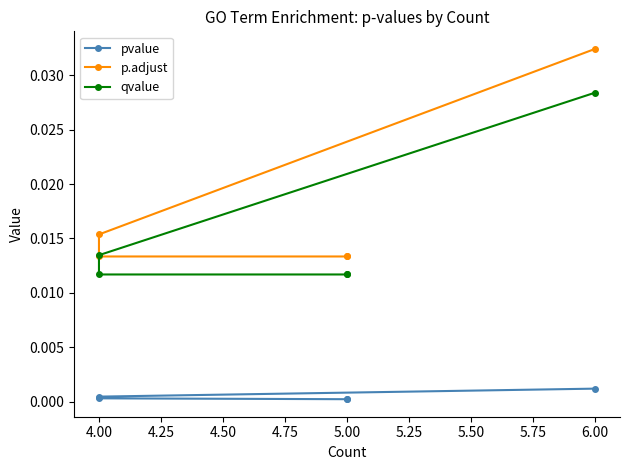

The value of p.adjust at 4.00 is 0.0. True or false?

False